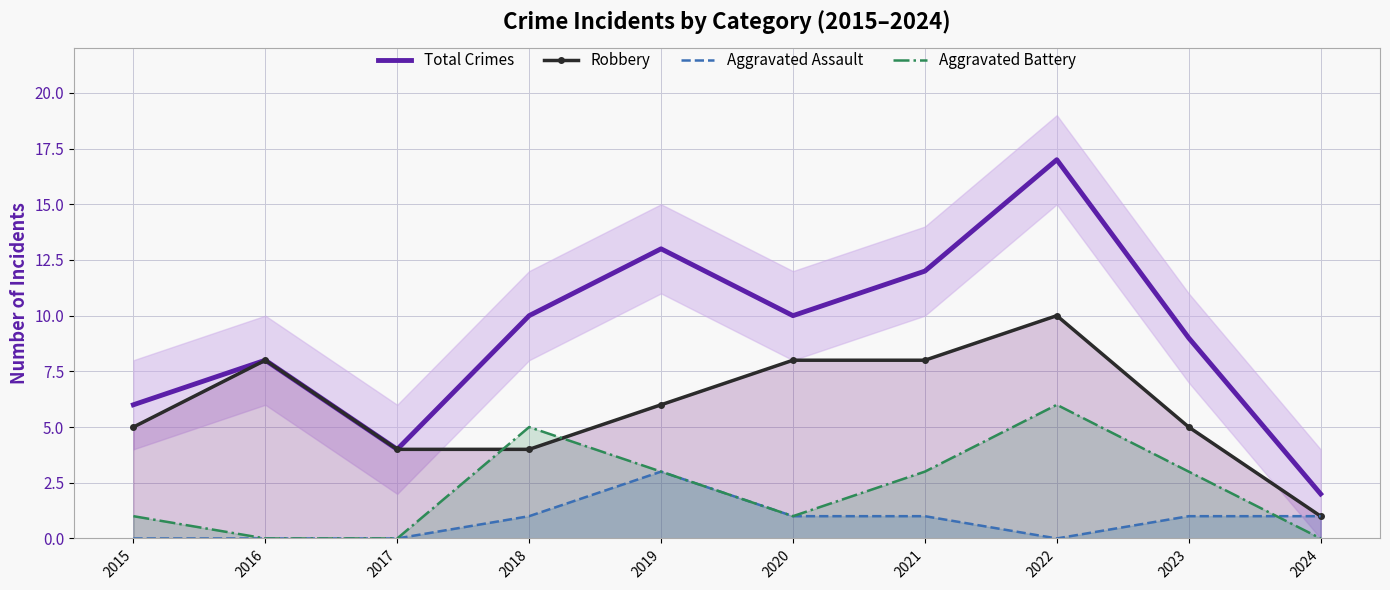

True or false: Aggravated Assault has a value of 0 at 2018.

False